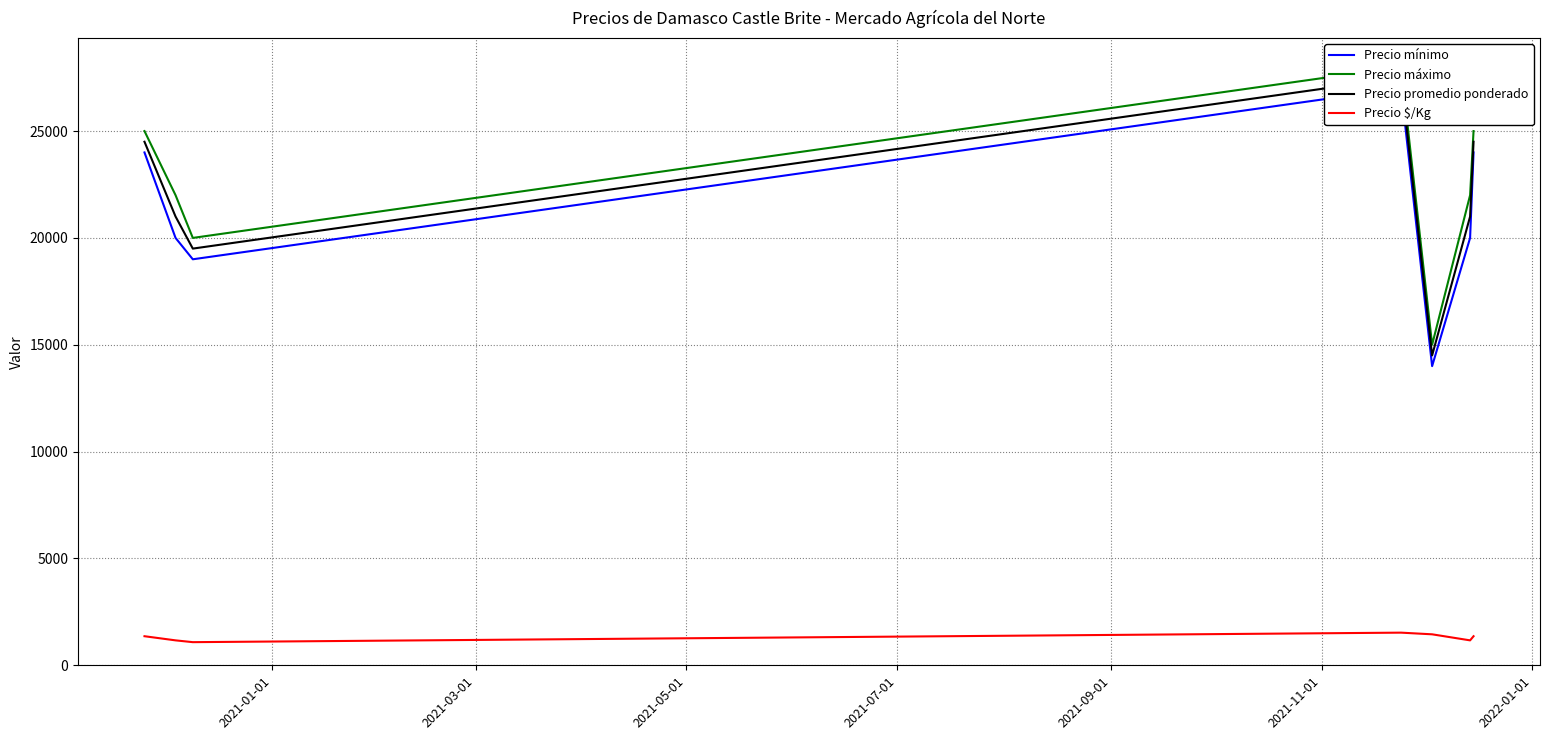

What is the lowest value of the Precio $/Kg series?

1083